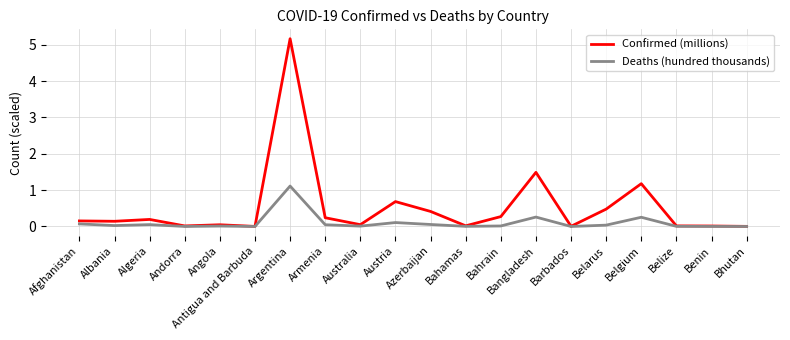

Is the value of Confirmed (millions) at Belgium greater than the value of Deaths (hundred thousands) at Afghanistan?

Yes